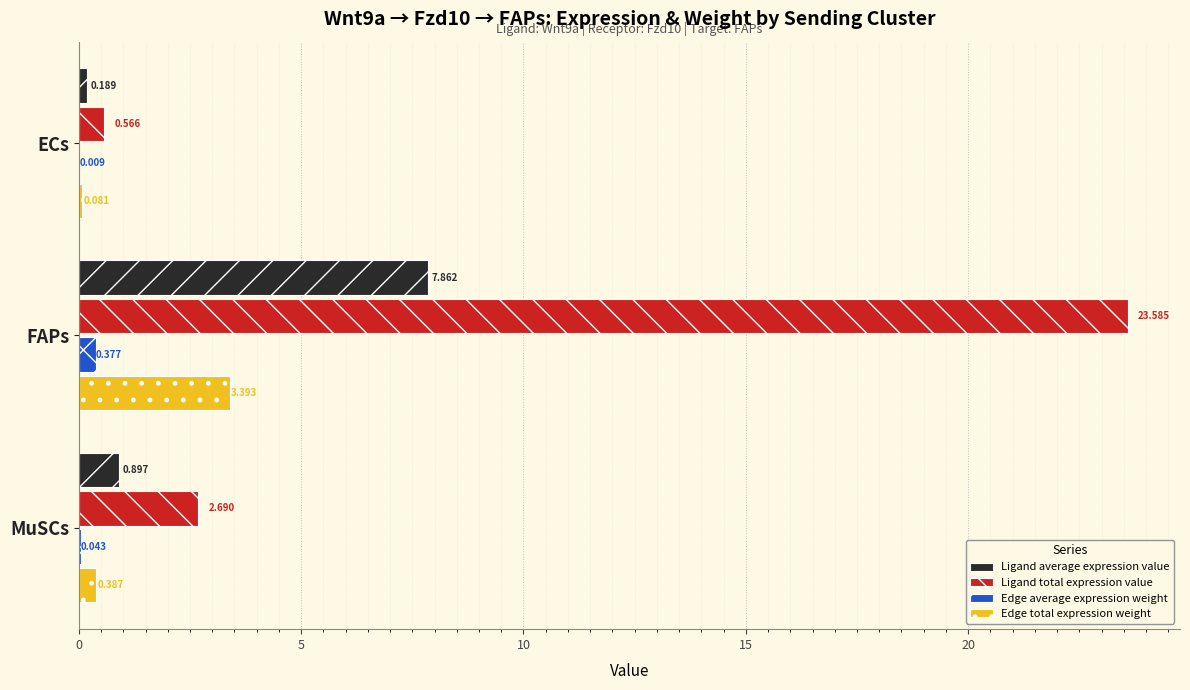

Where is Ligand total expression value nearest to the value 12?

MuSCs